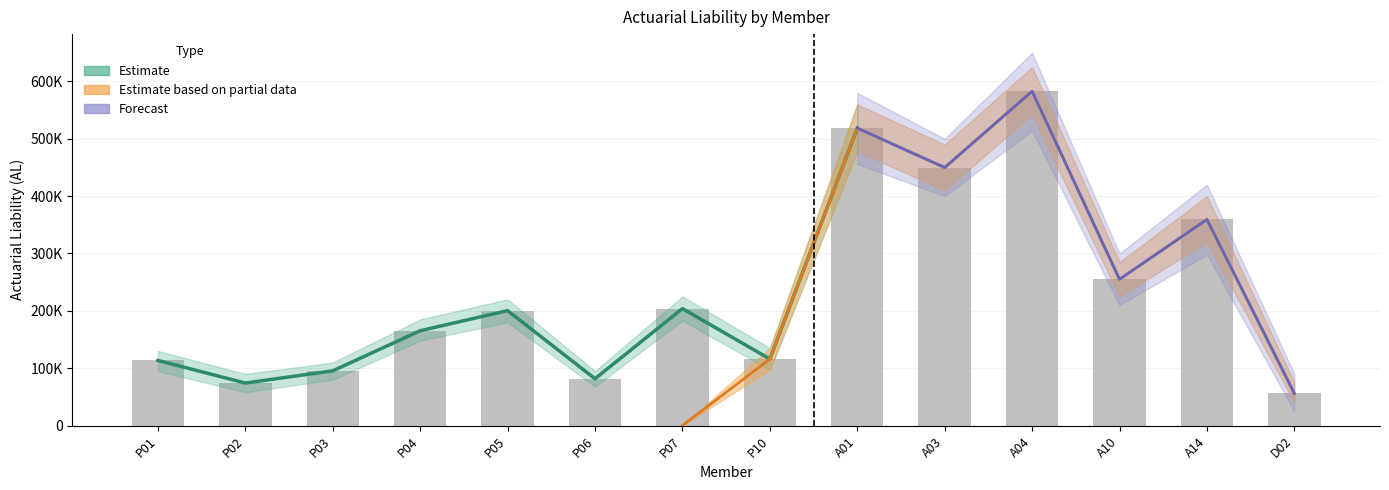

What is the spread (max minus min) of values at P01?

113422.6